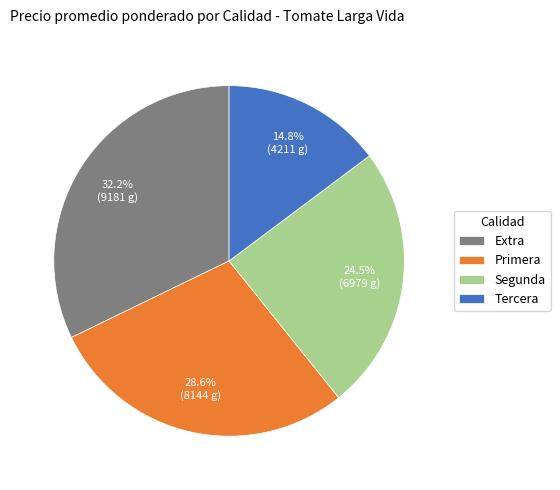

Does Tercera account for over 50% of the chart?

No